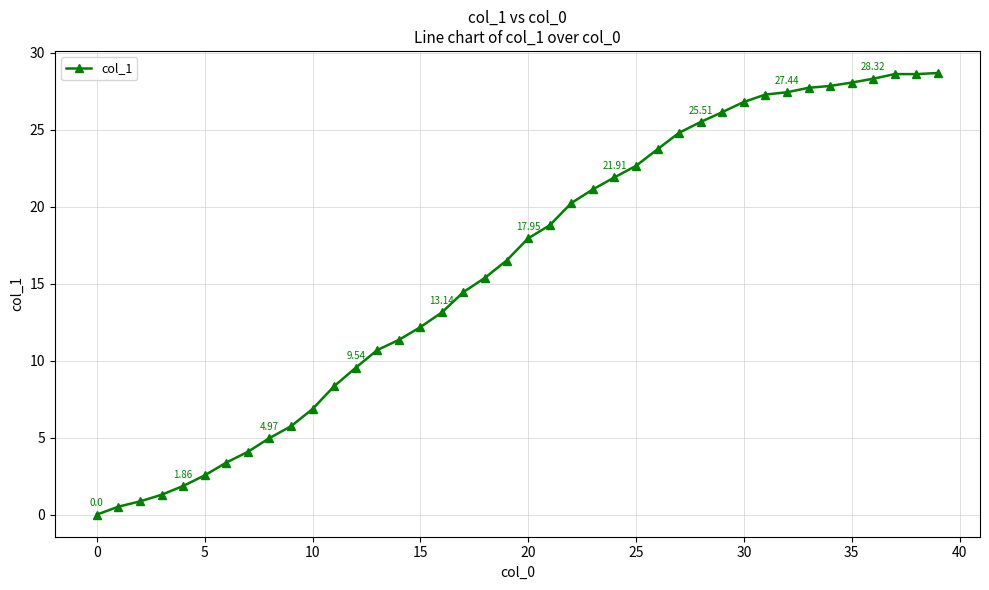

What is the difference between the second highest and second lowest values?

28.1